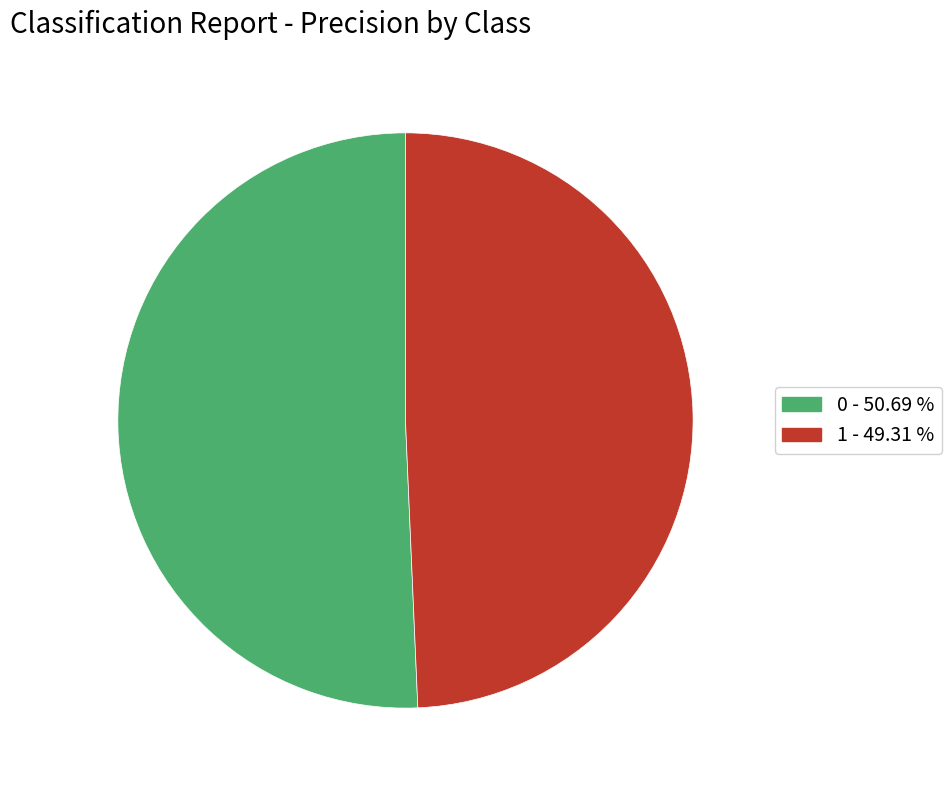

Which category has the smallest portion of the pie?

1